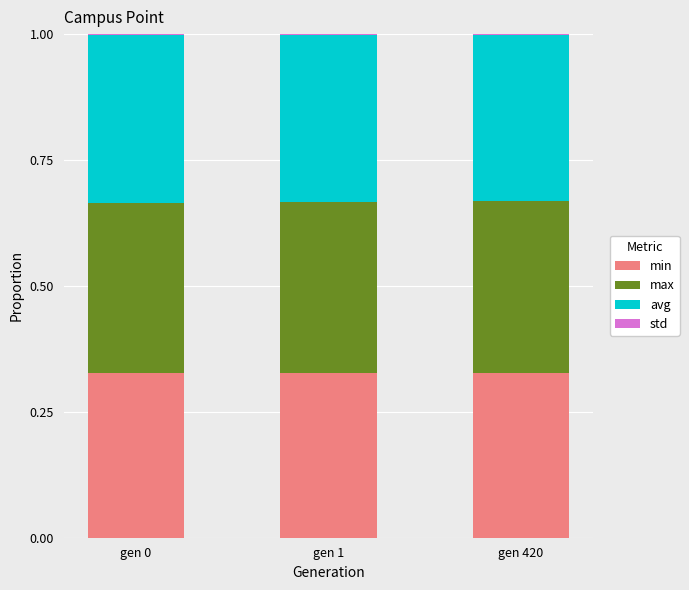

What is the value of the min bar at the 3rd from the left?

0.3